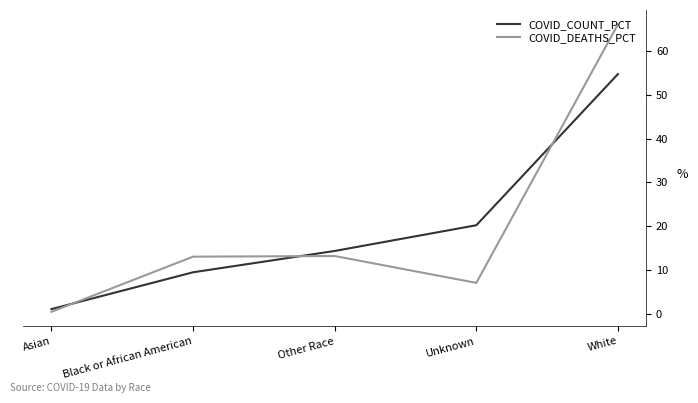

How many times do COVID_DEATHS_PCT and COVID_COUNT_PCT cross each other?

3